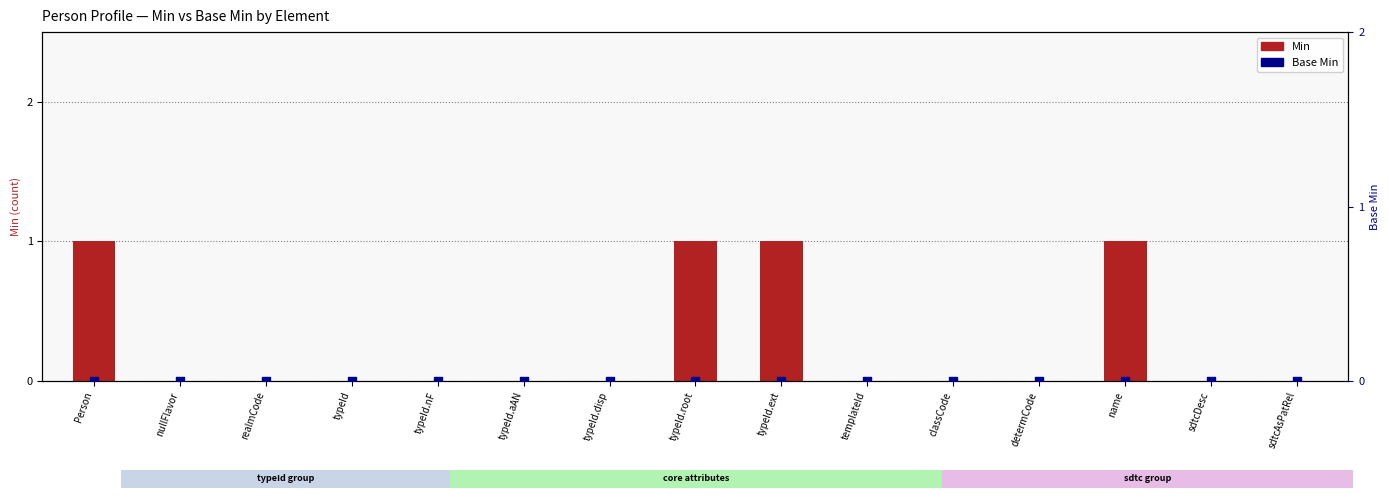

Which series has the largest total across all categories?

Min